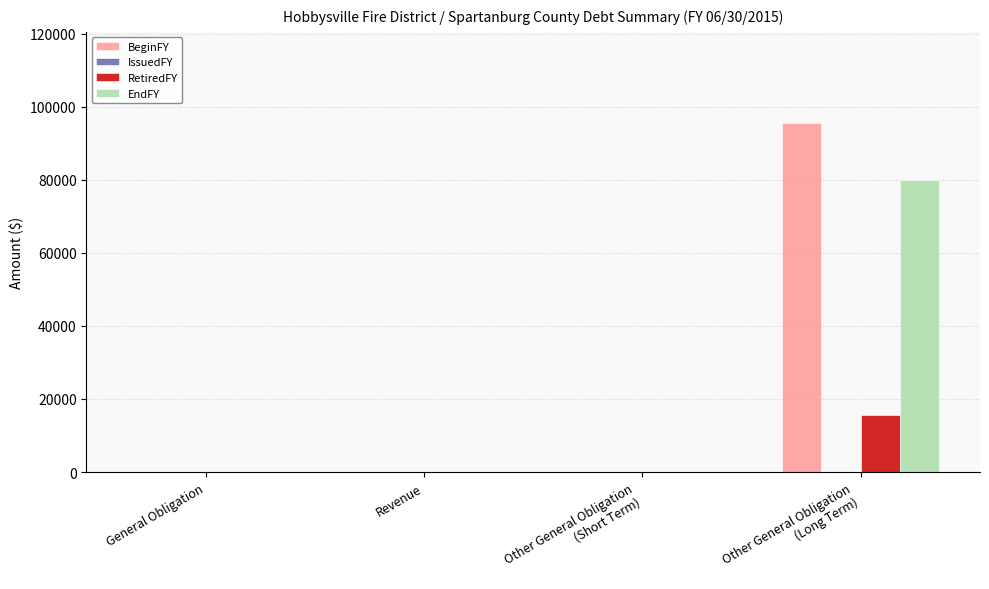

How many groups of bars are there?

4